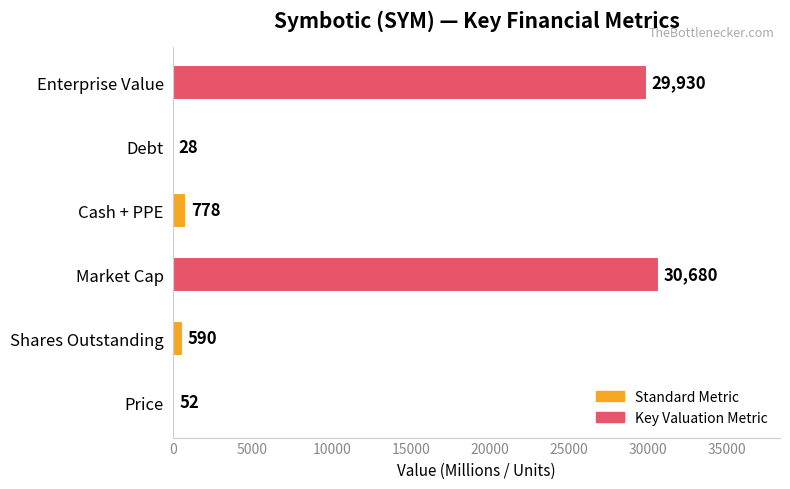

Is it true that the value at Debt is 28?

True